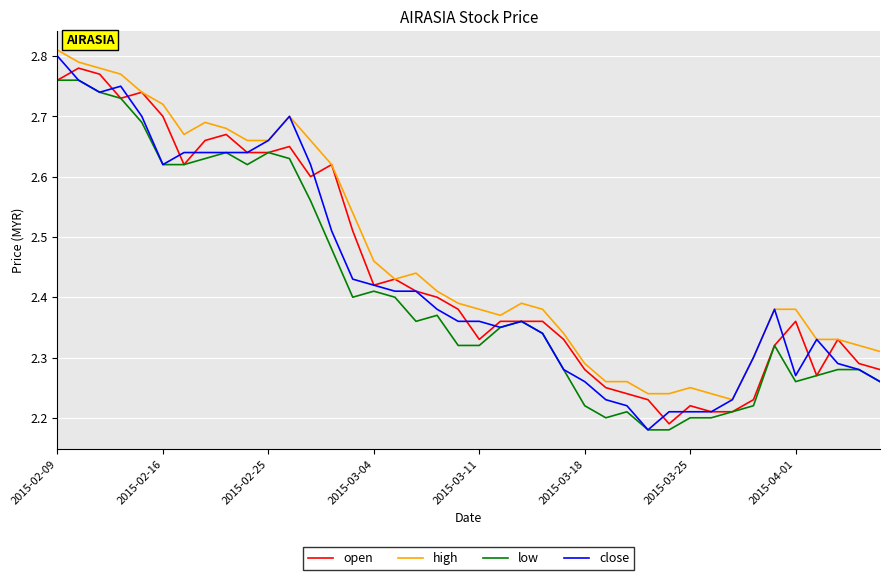

Which series has the largest range (max minus min)?

close